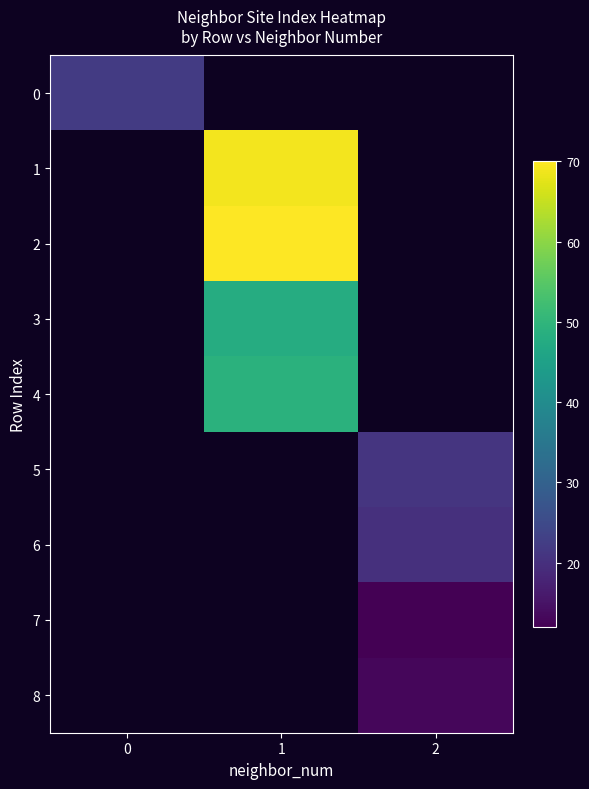

At how many categories does at least one series exceed 19?

3